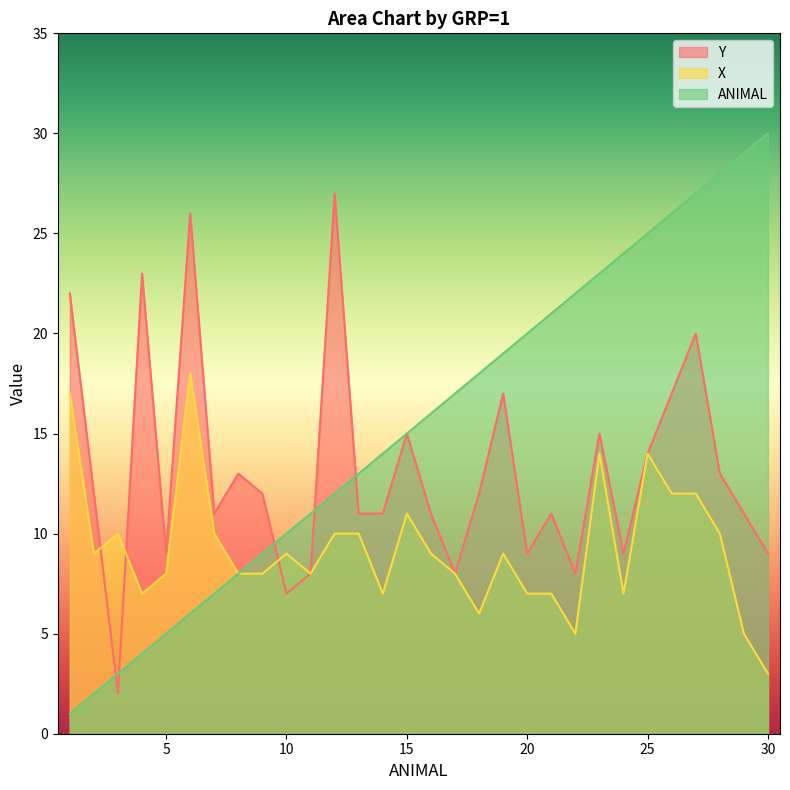

What is the sum of the X values at 23 and 18?

20